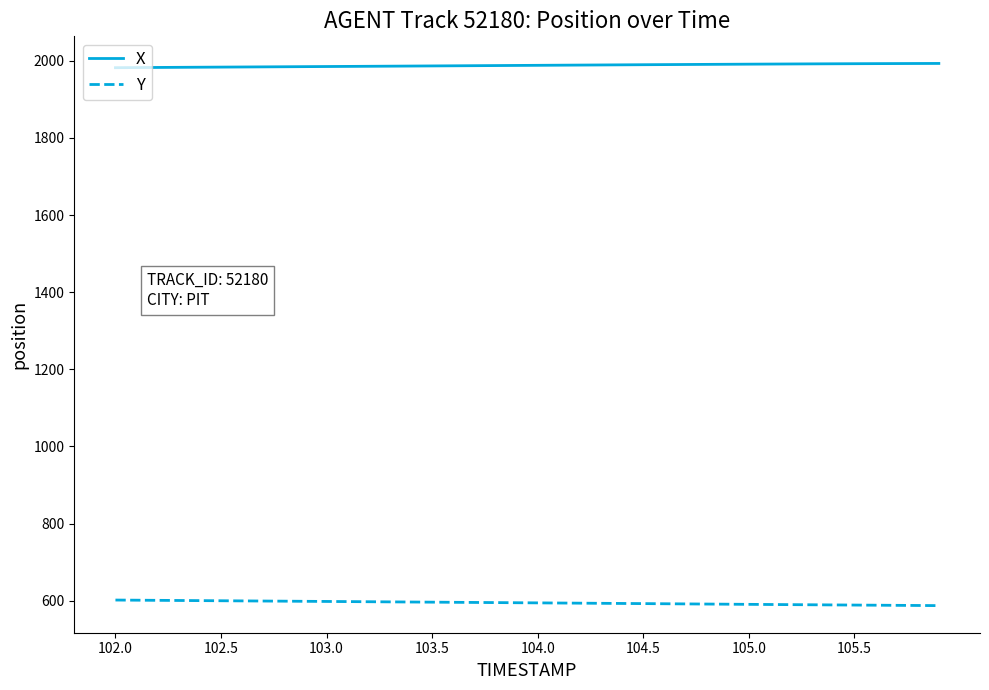

List the series in order of their overall mean, highest first.

X, Y